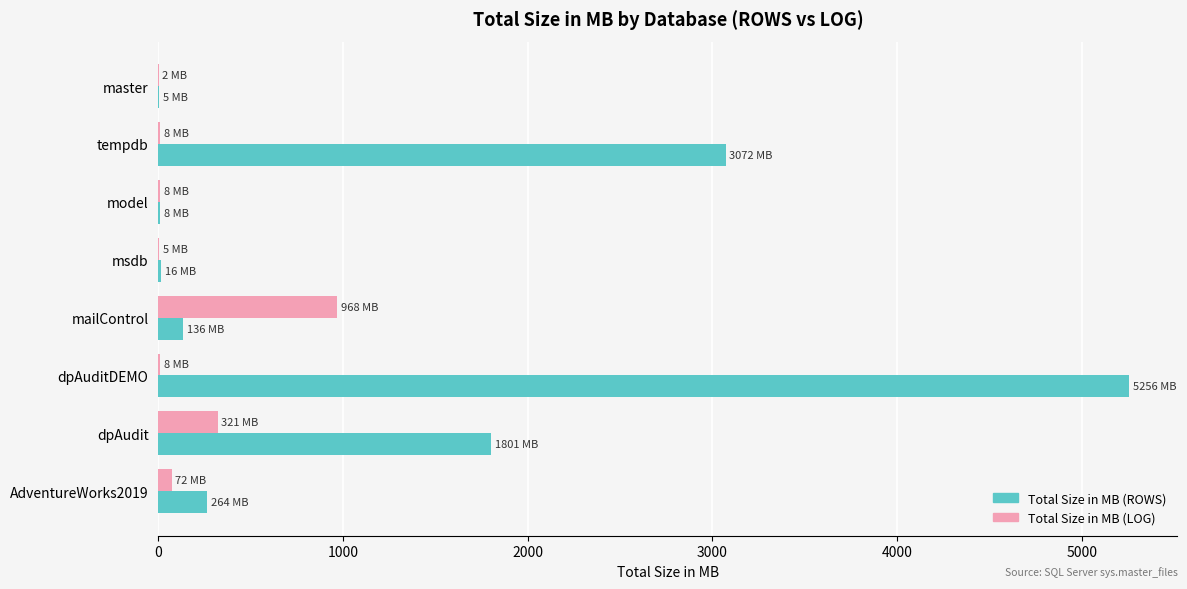

What is the greatest value displayed?

5256